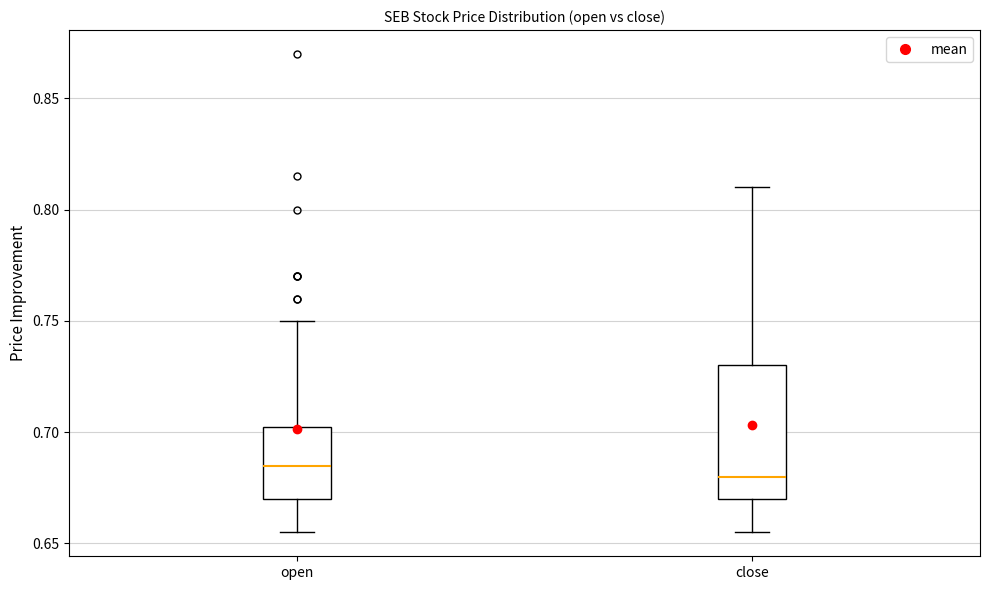

Reading left to right, transcribe this box plot: for each box, give where its median line is, the range the box spans, and where its two whiskers end, as read against the y-axis. The values are not printed on the chart, so give them approximately, as read against the axis.

open: median 0.685, box 0.670 to 0.705, whiskers 0.655 to 0.750
close: median 0.680, box 0.670 to 0.730, whiskers 0.655 to 0.810